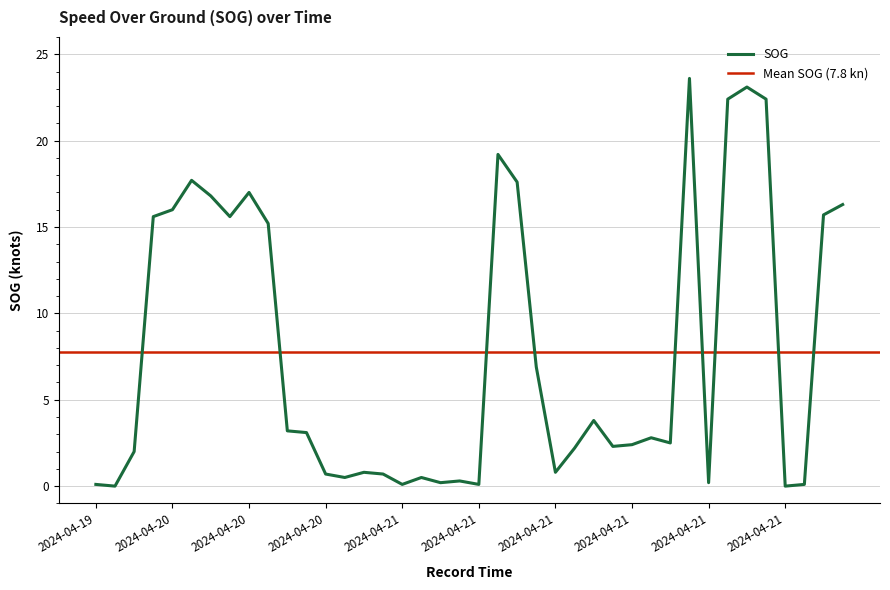

What is the sum of the values at 2024-04-20 23:33 and 2024-04-21 00:36?

1.3